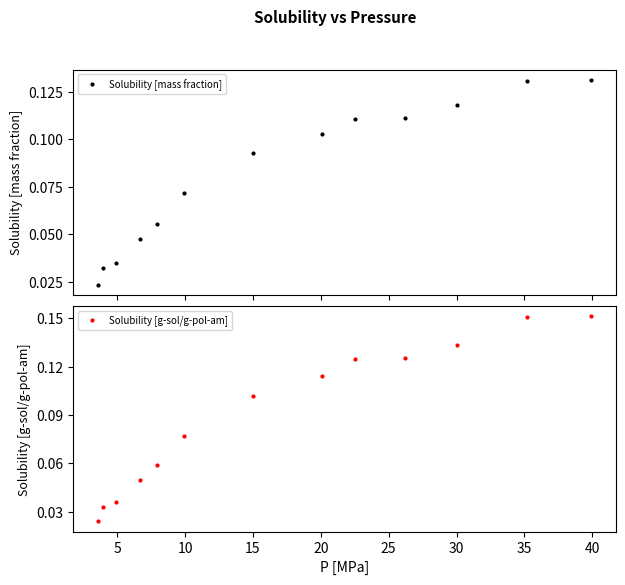

What is the maximum value for Solubility [g-sol/g-pol-am]?

0.2